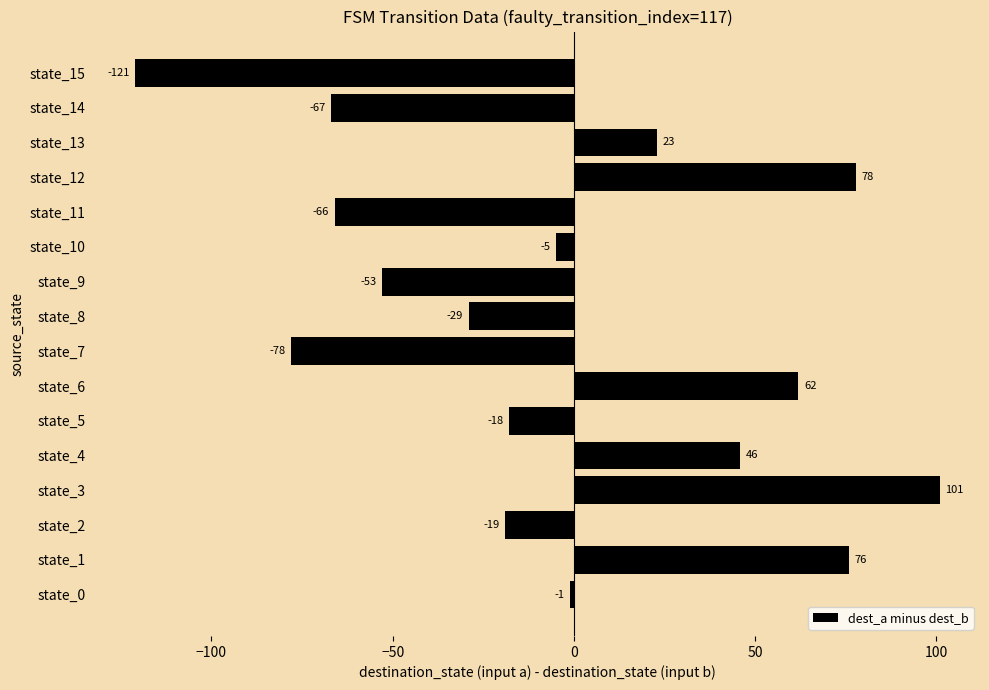

How many bars are there in total?

16